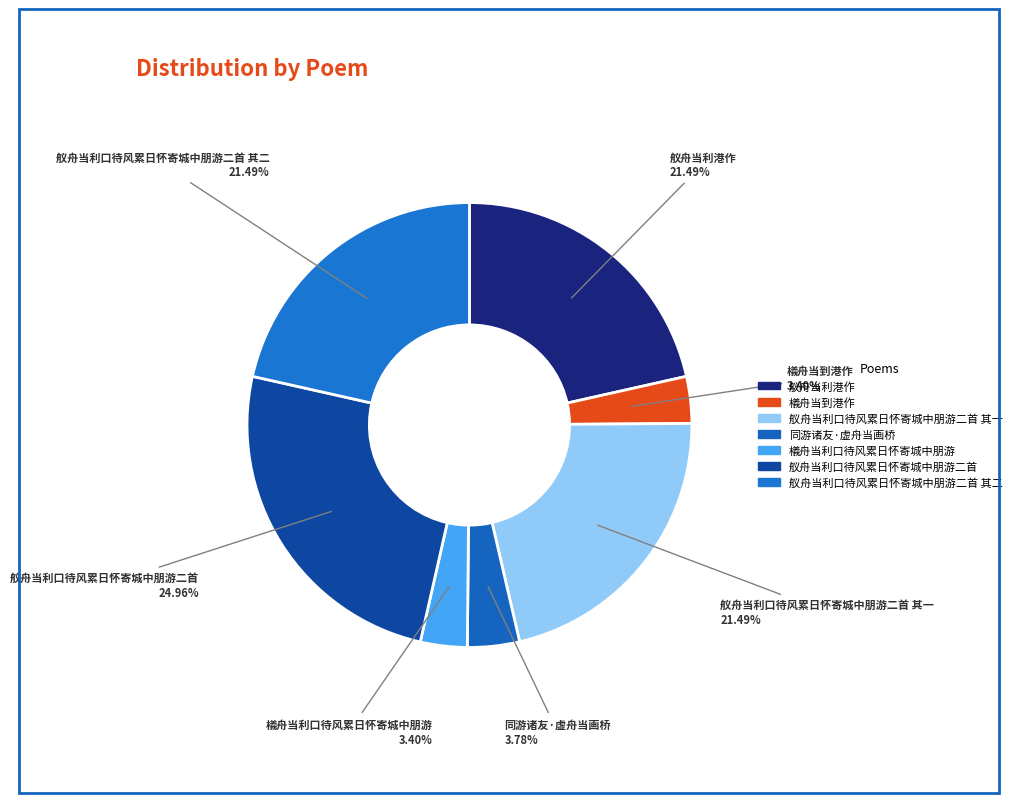

Do 舣舟当利口待风累日怀寄城中朋游二首 and 舣舟当利口待风累日怀寄城中朋游二首 其一 together represent more than half of the pie?

No